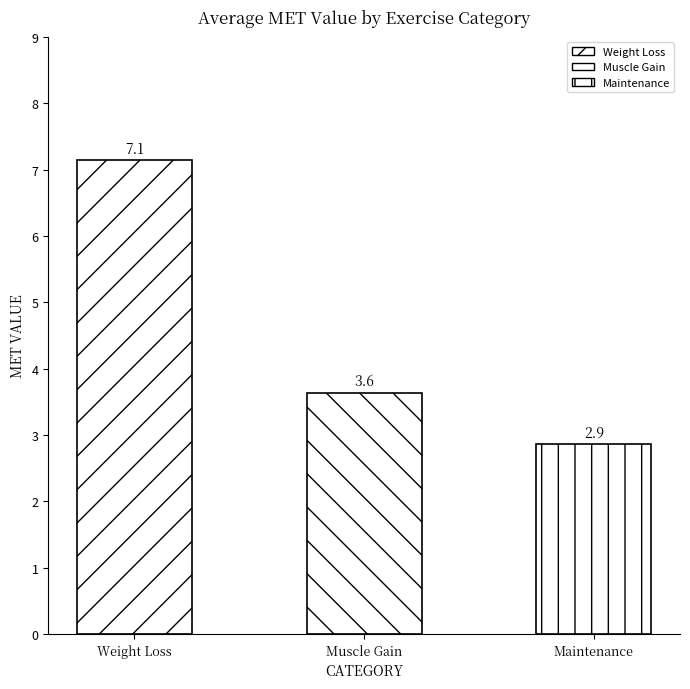

Between Maintenance and Muscle Gain, which is larger?

Muscle Gain